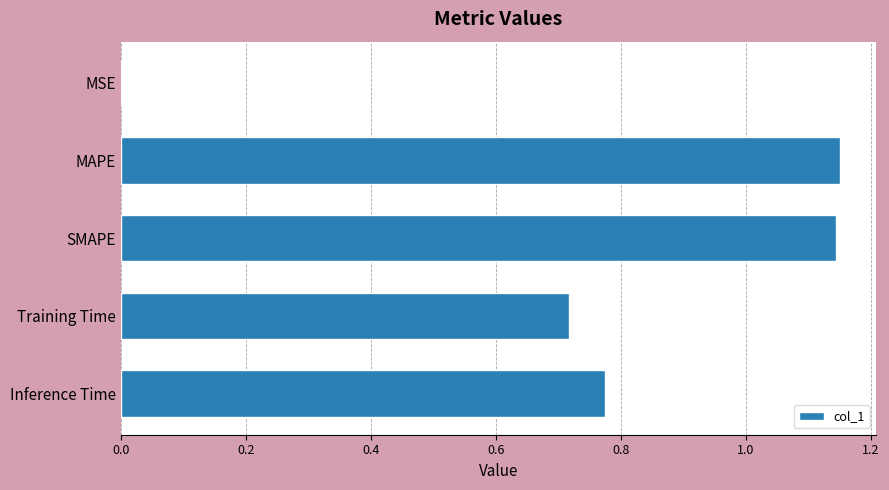

Which has a higher value, MAPE or Inference Time?

MAPE